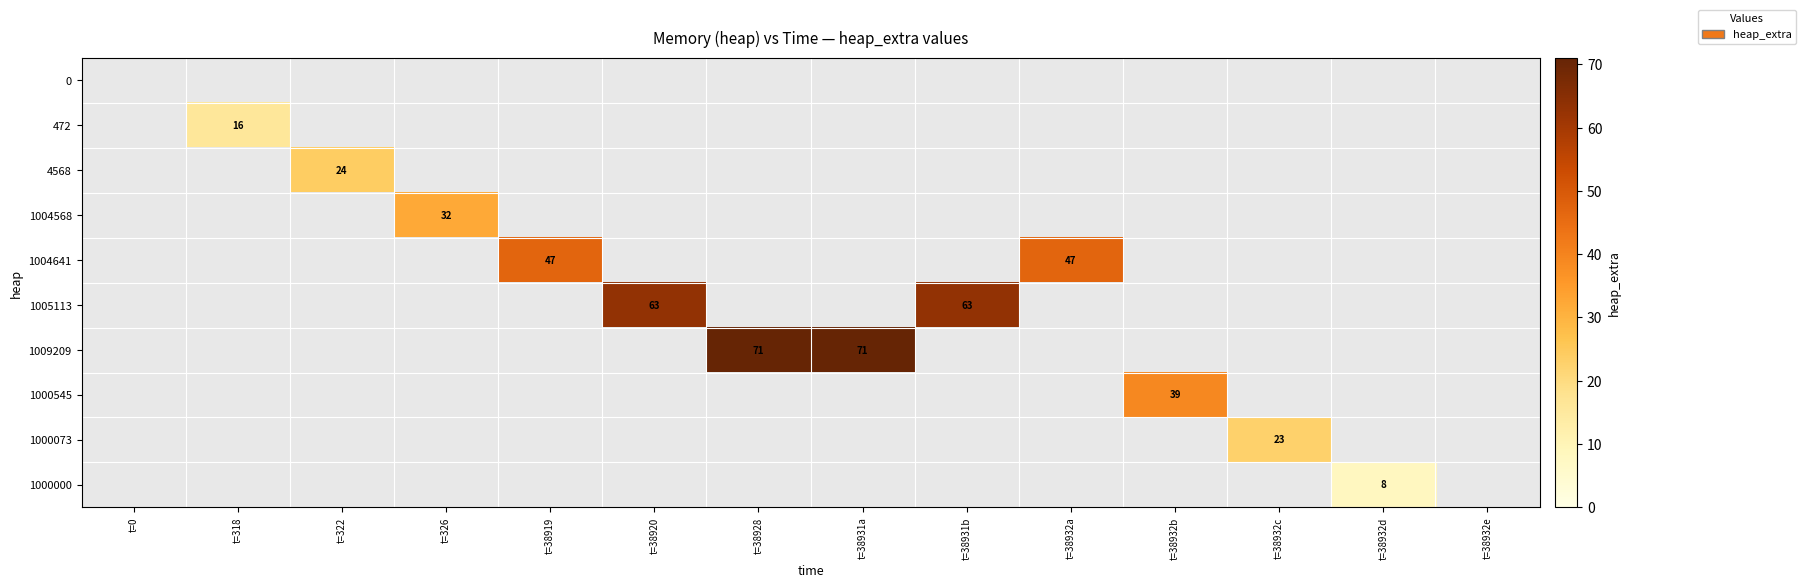

True or false: 1000545 has a value of 61 at t=38932b.

False